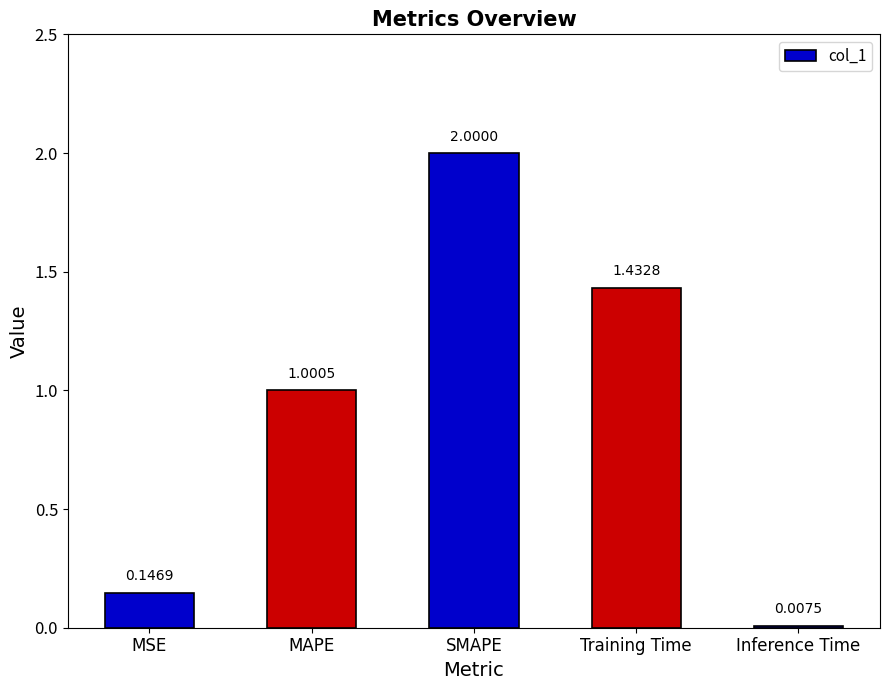

At which category does the chart reach its peak across all series?

SMAPE